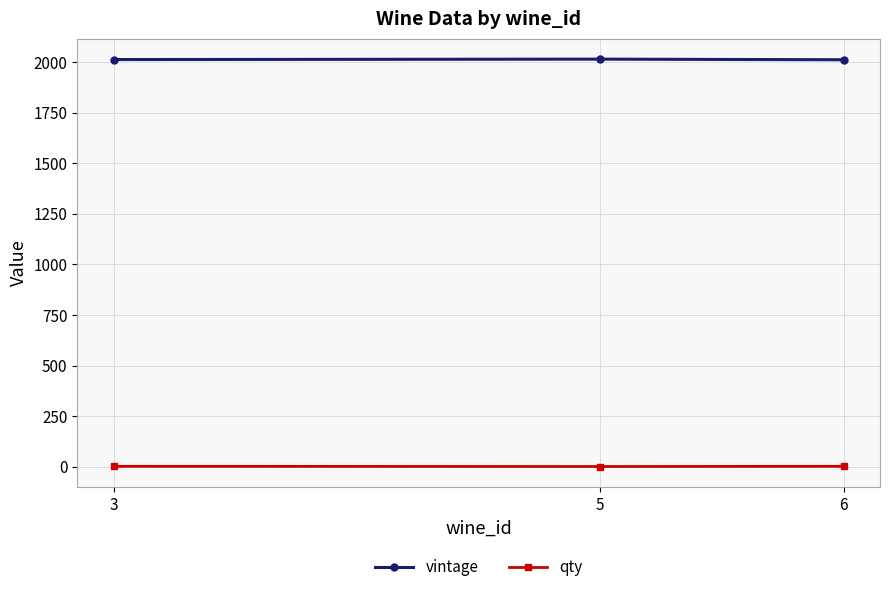

What is the average value of the vintage series?

2012